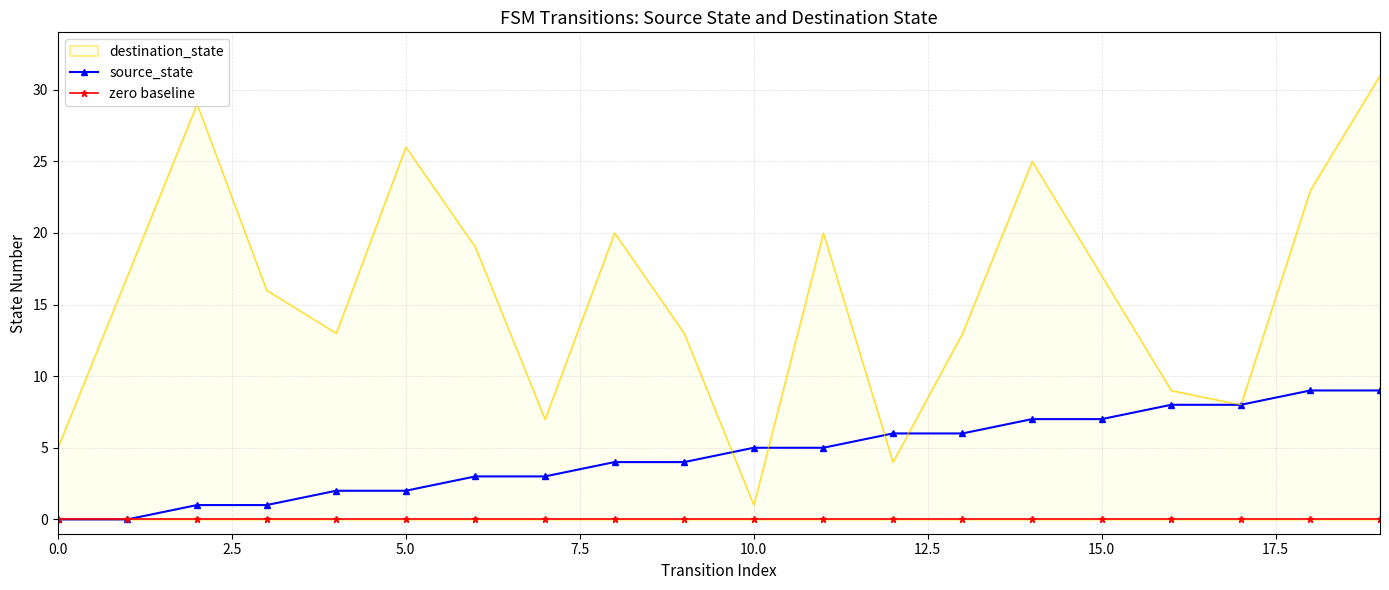

What position from the right is 13?

7